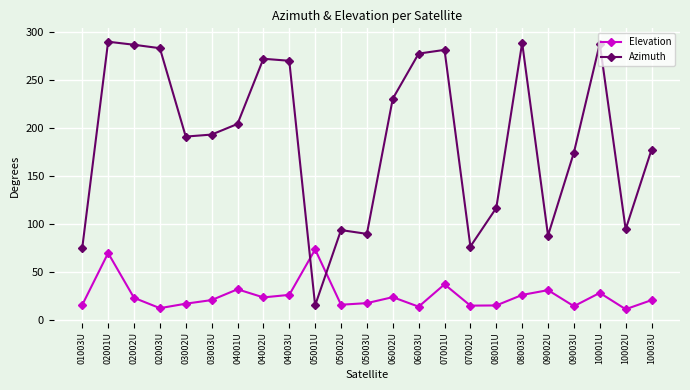

What is the value of the Elevation point at the 12th from the left?

17.3